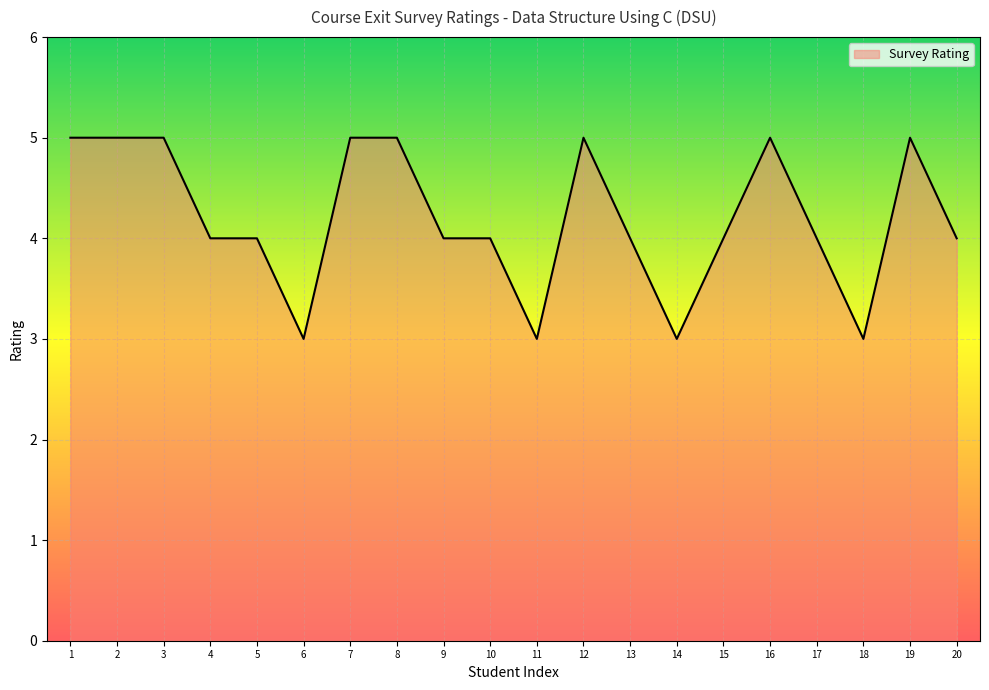

What is the smallest value displayed?

3